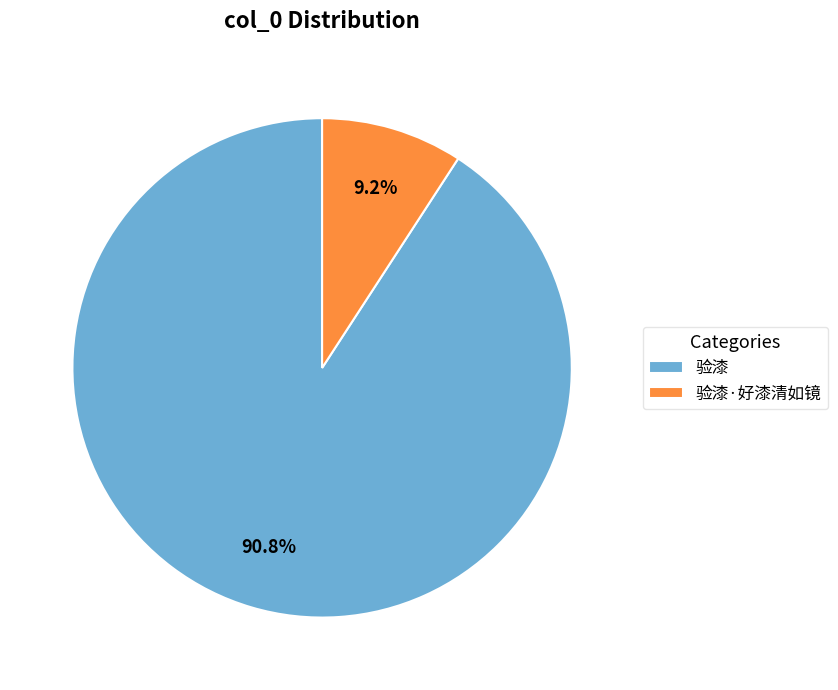

To the nearest percent, what is the average slice percentage?

50%